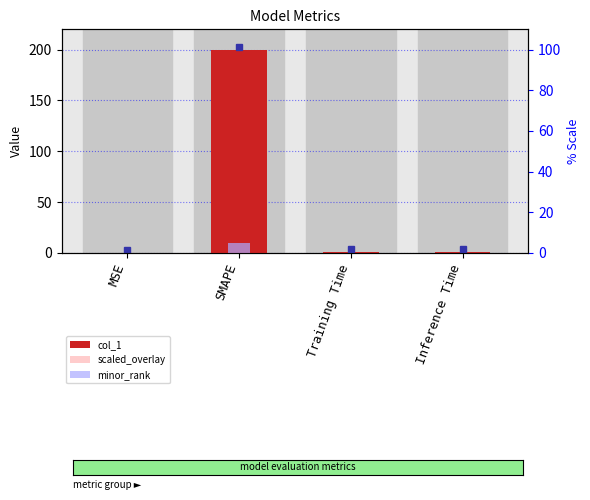

Is the value of minor_rank at MSE greater than the value of scaled_overlay at Training Time?

No